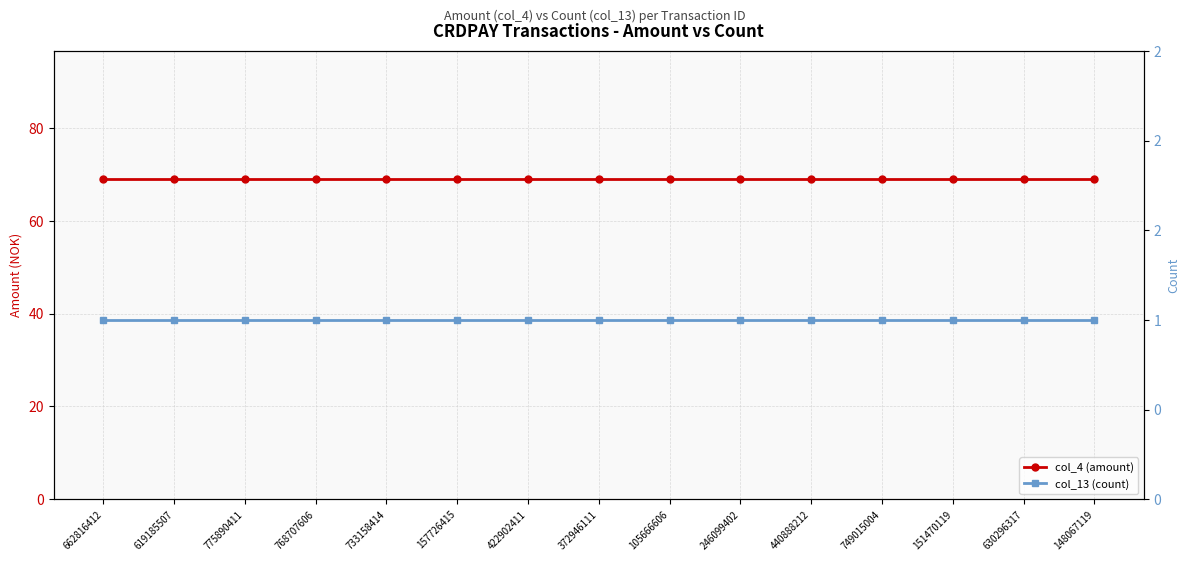

Which series has the widest spread of values?

col_4 (amount)